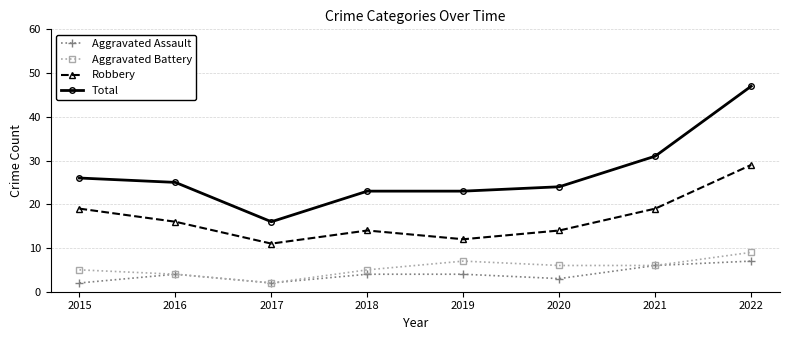

At how many categories does at least one series exceed 38?

1